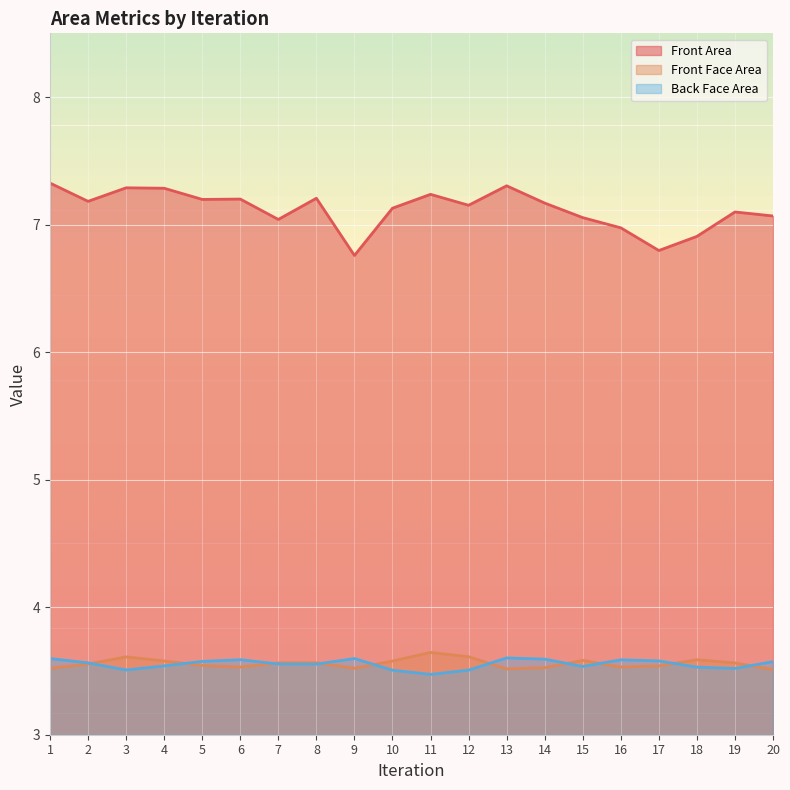

Is it true that Front Area equals 10.4 at 6?

False